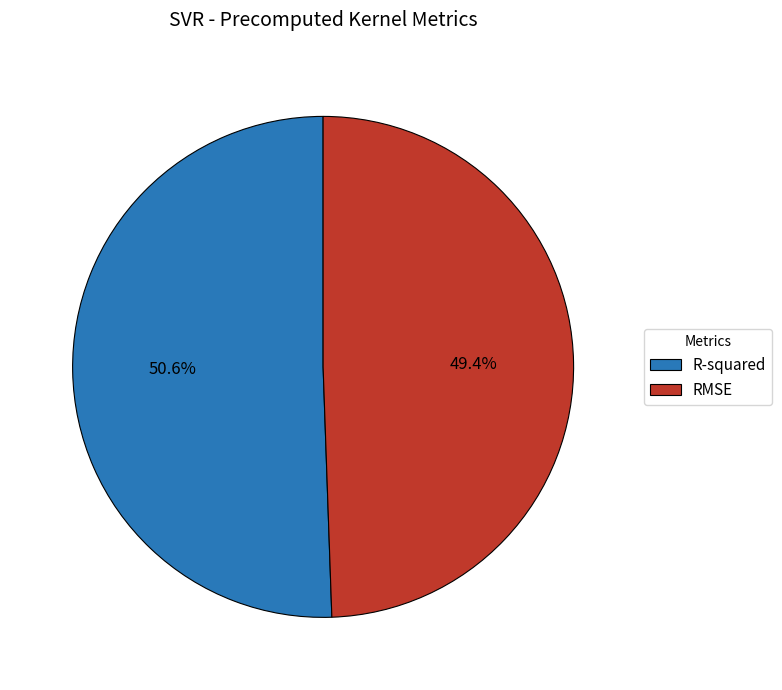

How many segments does this pie chart have?

2